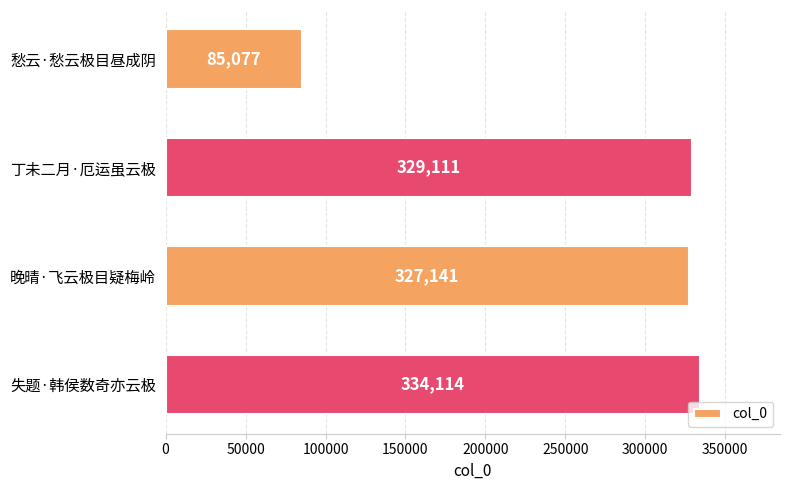

What is the change in value from 晚晴·飞云极目疑梅岭 to 失题·韩侯数奇亦云极?

+6973